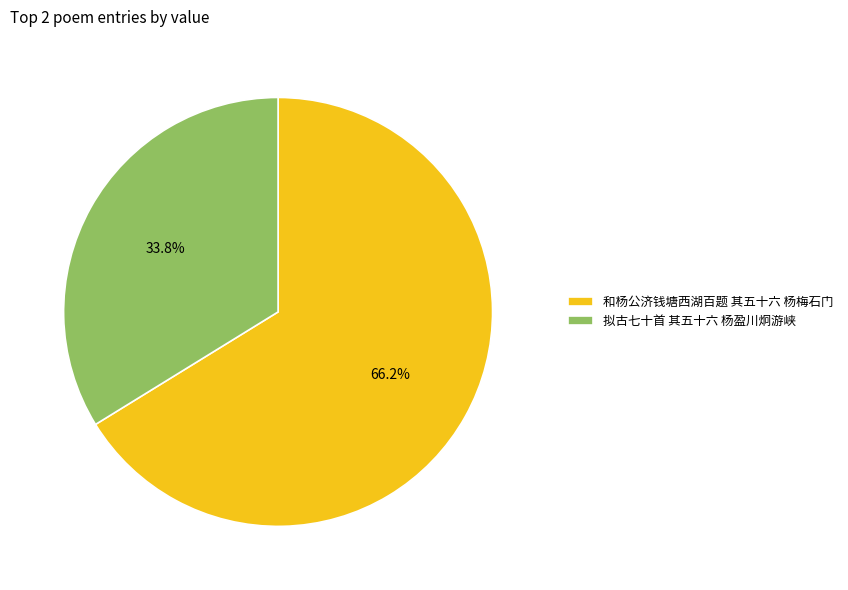

What is the largest slice in the pie chart?

和杨公济钱塘西湖百题 其五十六 杨梅石门